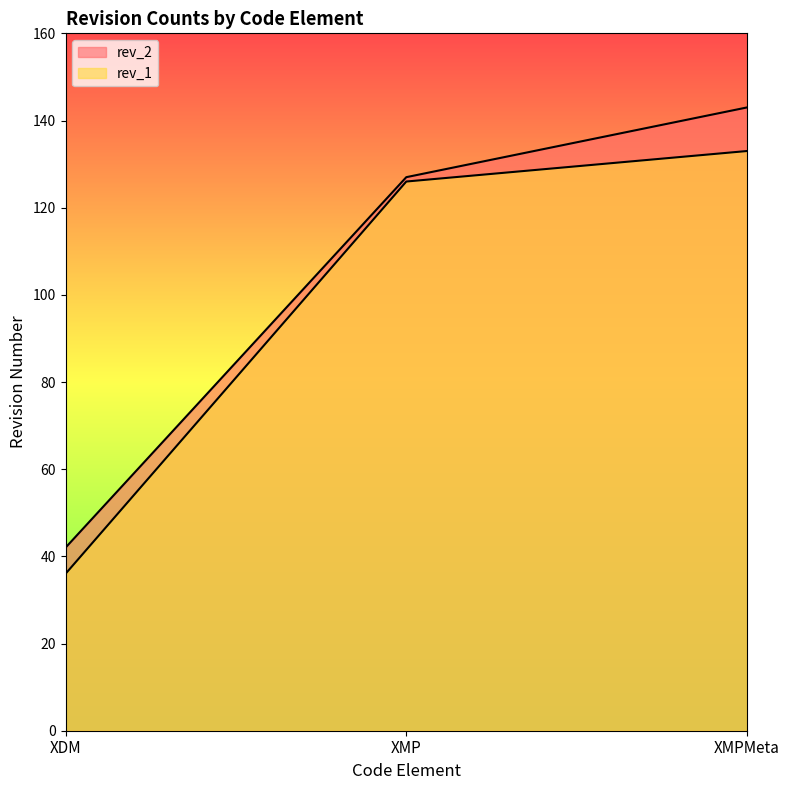

Which has a higher value, XMP or XDM?

XMP